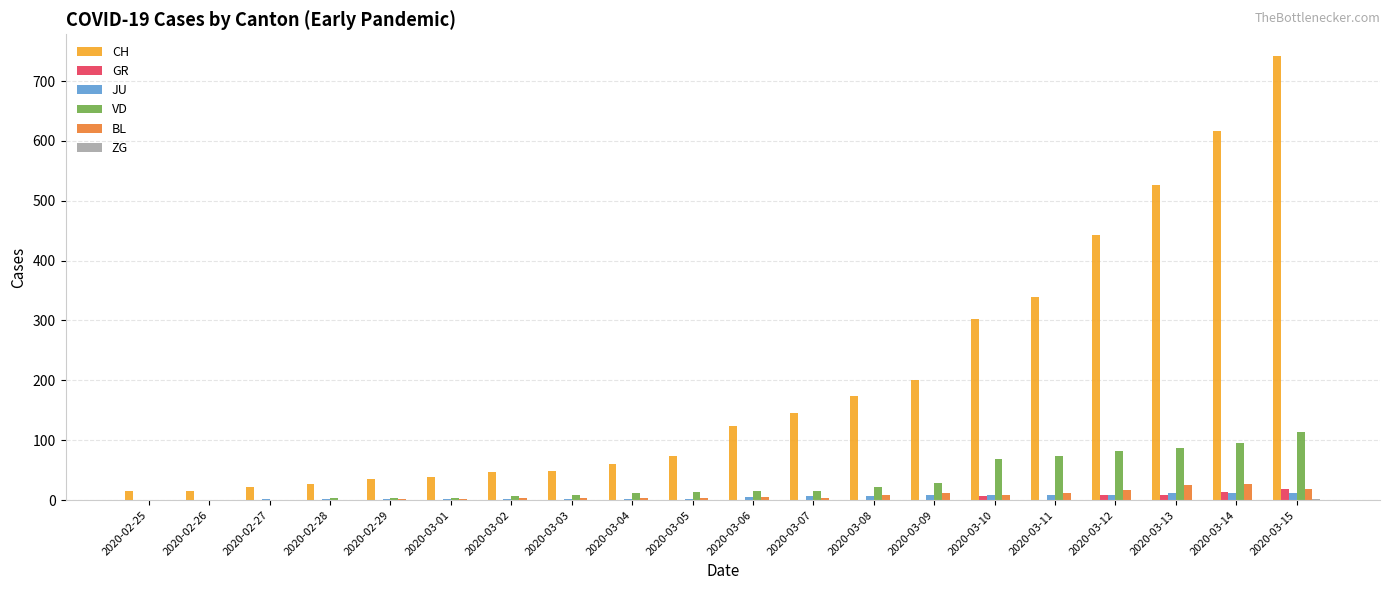

The VD series shows -44 at 2020-02-26. True or false?

False